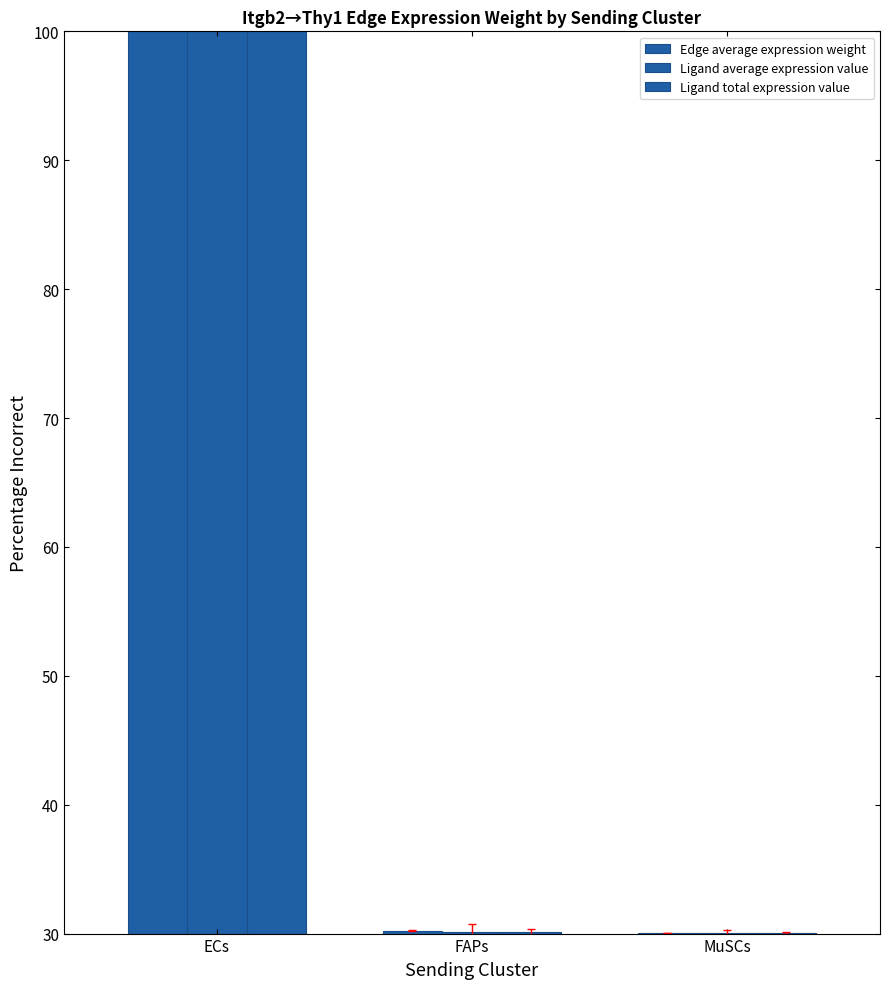

Reading left to right, what are all the values shown in this chart?

Edge average expression weight: 125.0	30.2	30.1
Ligand average expression value: 125.0	30.1	30.0
Ligand total expression value: 125.0	30.1	30.0